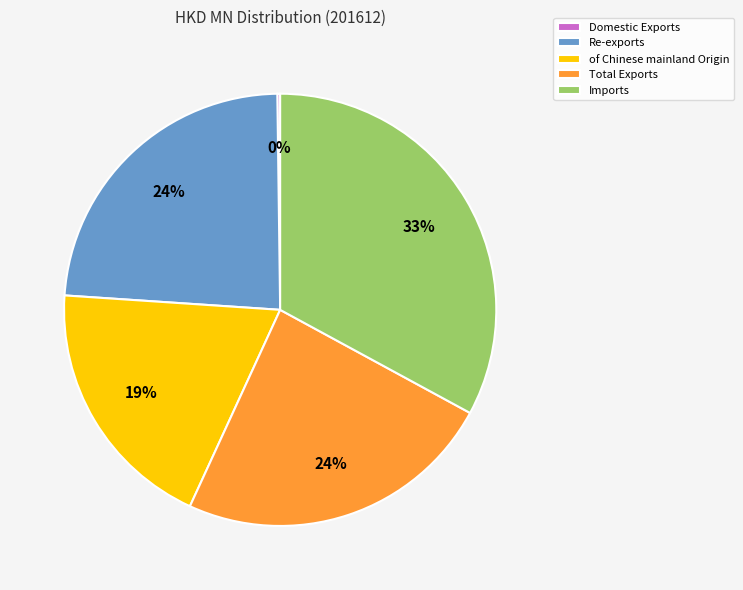

The of Chinese mainland Origin slice represents 14% of the pie. True or false?

False